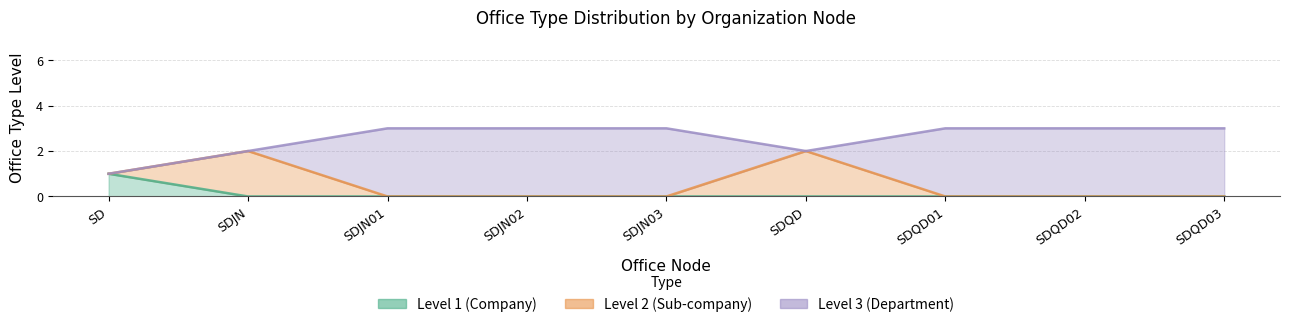

Which series has the widest spread of values?

Level 3 (Department)